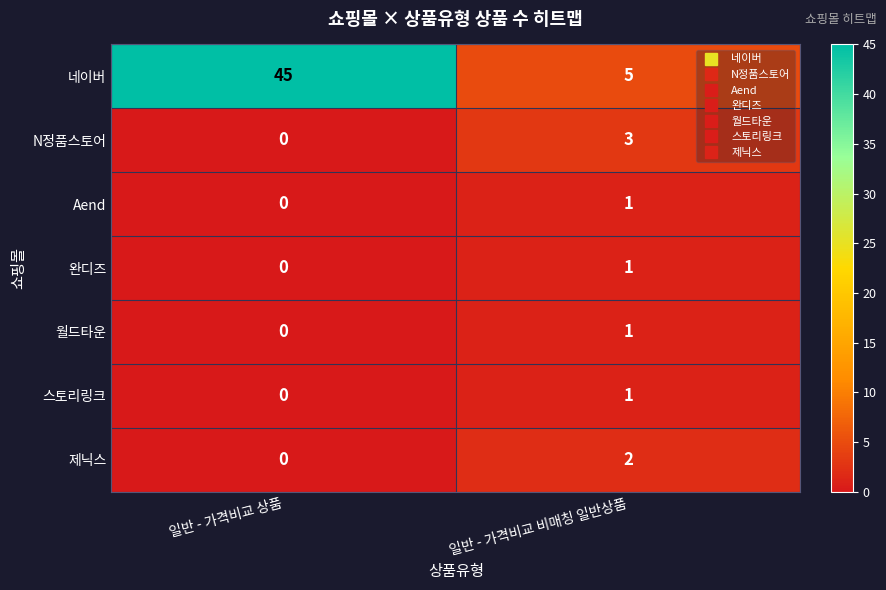

The value of N정품스토어 at 일반 - 가격비교 상품 is 1. True or false?

False